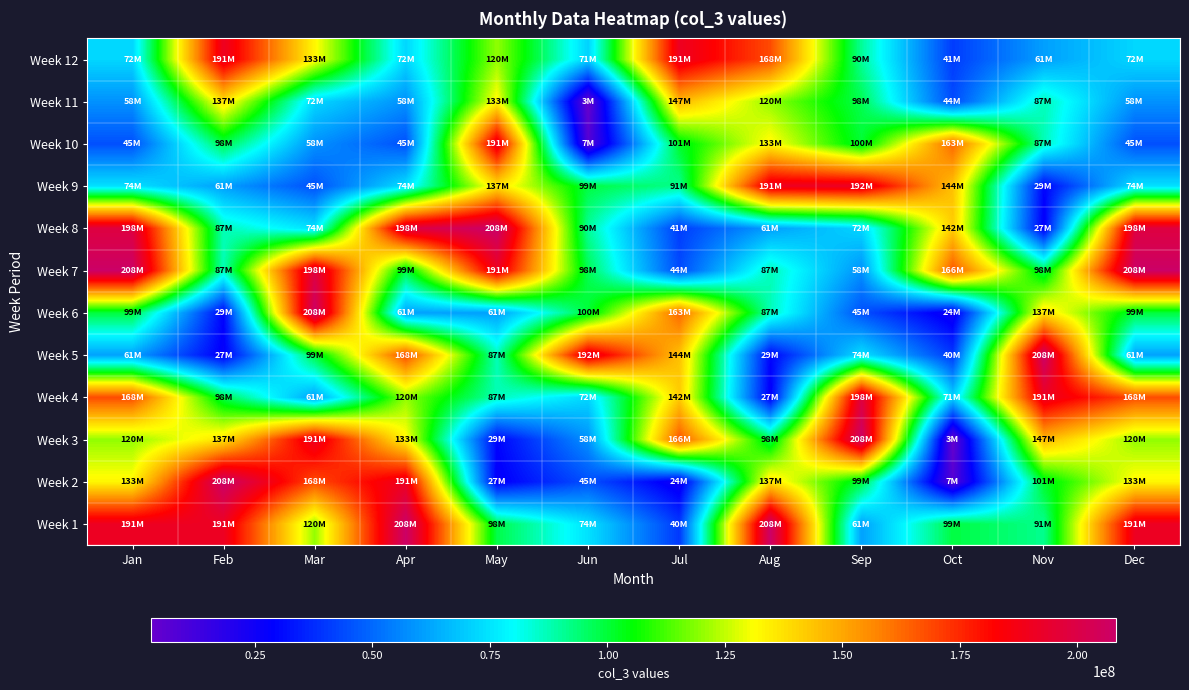

At which label is Week 5 closest to 117693232?

Mar